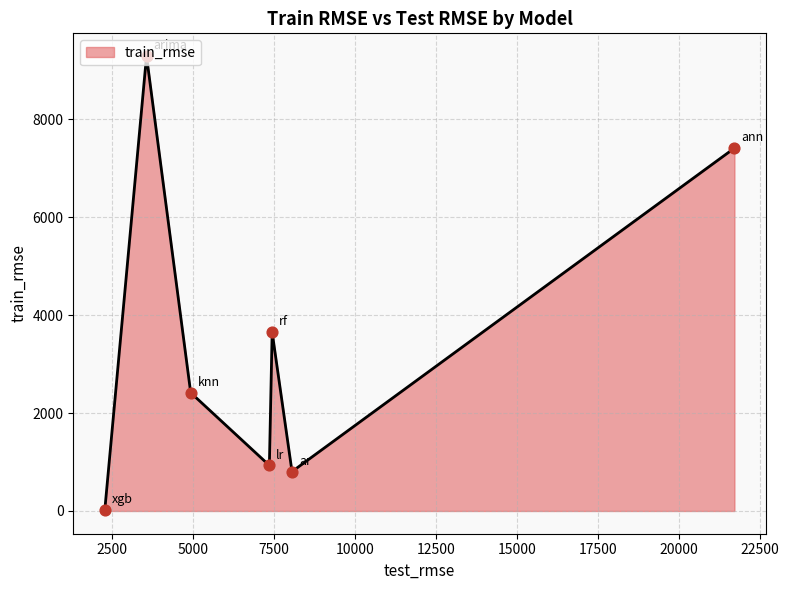

How many interior local peaks (higher than both neighbors) does the data have?

2